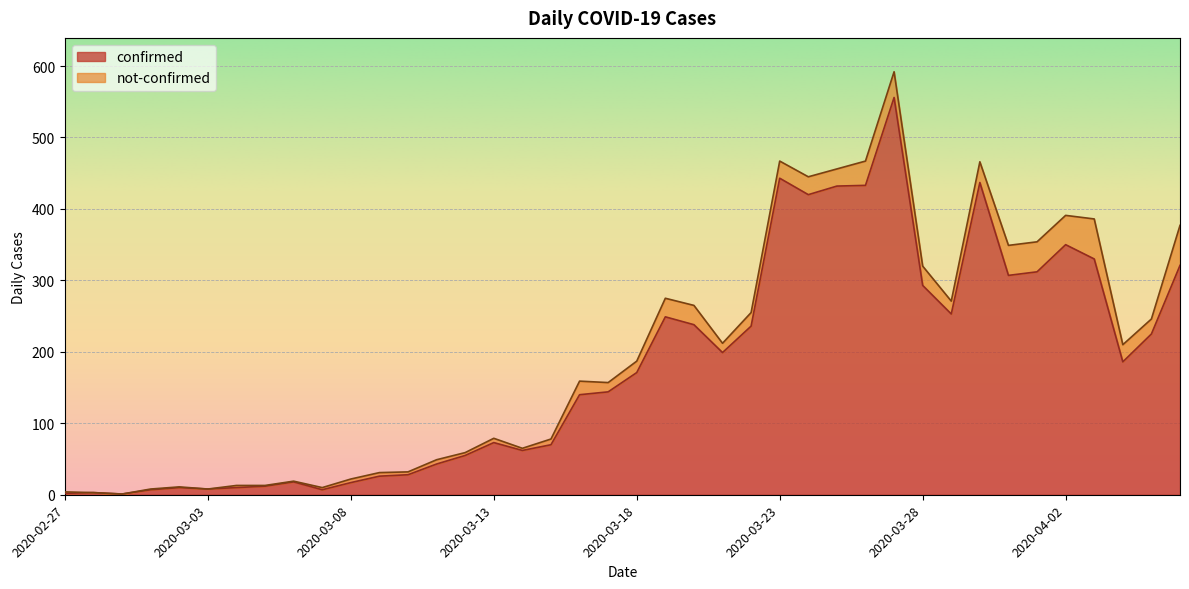

Reading right to left, transcribe all the data shown in this chart.

321	225	186	330	350	312	307	437	253	293	556	433	432	420	443	236	199	238	249	171	144	140	70	62	73	55	43	28	26	17	7	18	12	10	8	10	7	1	3	2